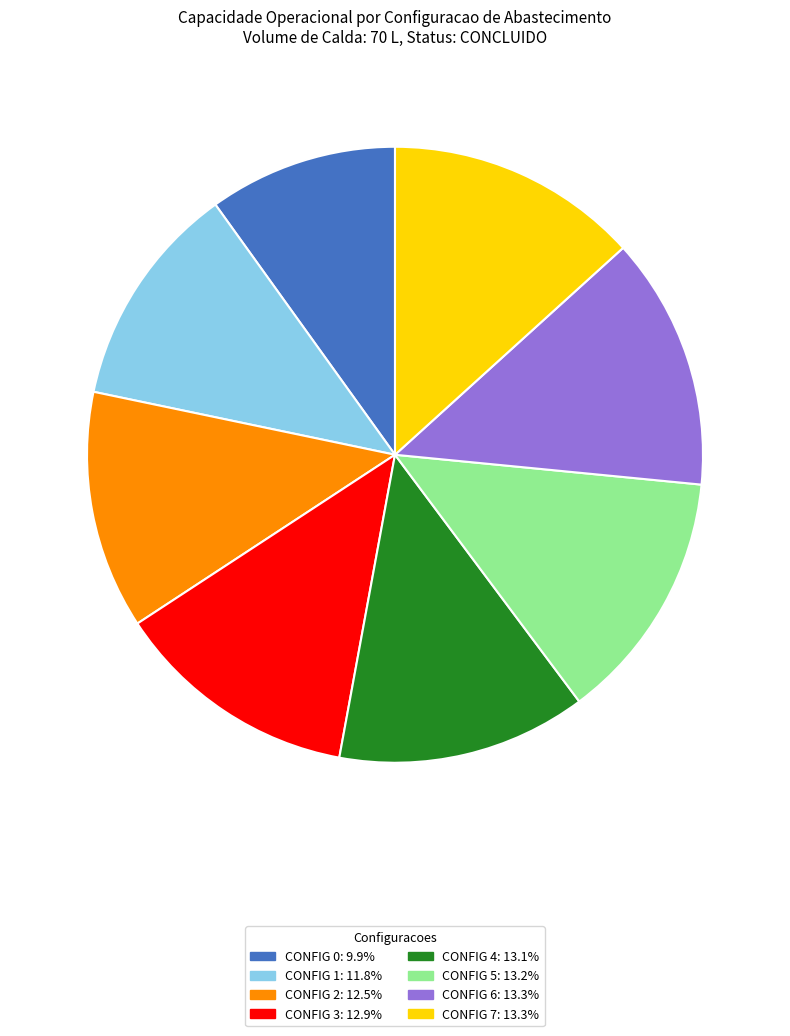

Does any single category account for the majority?

No